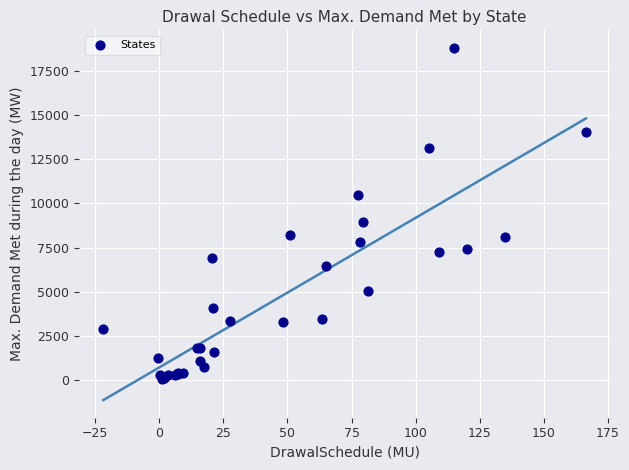

What Y value in the scatter plot is closest to 9438?

8926